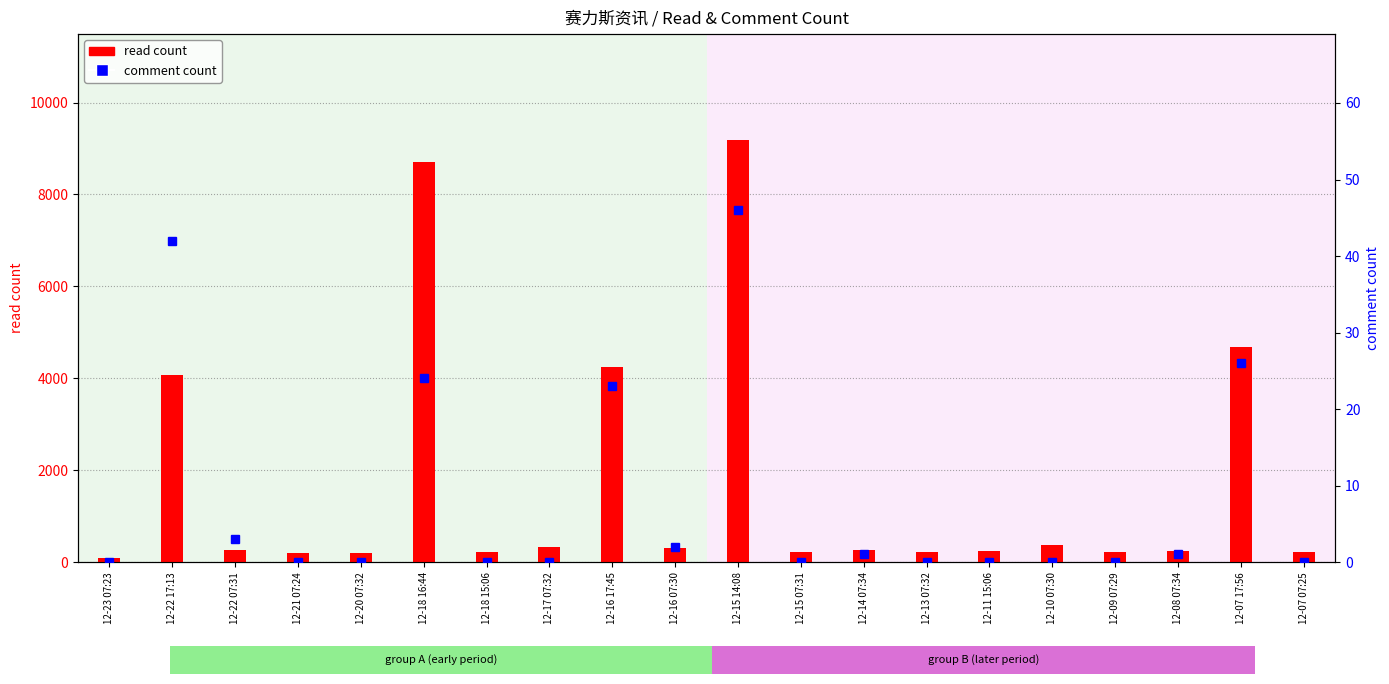

How many bars are there in each group?

2